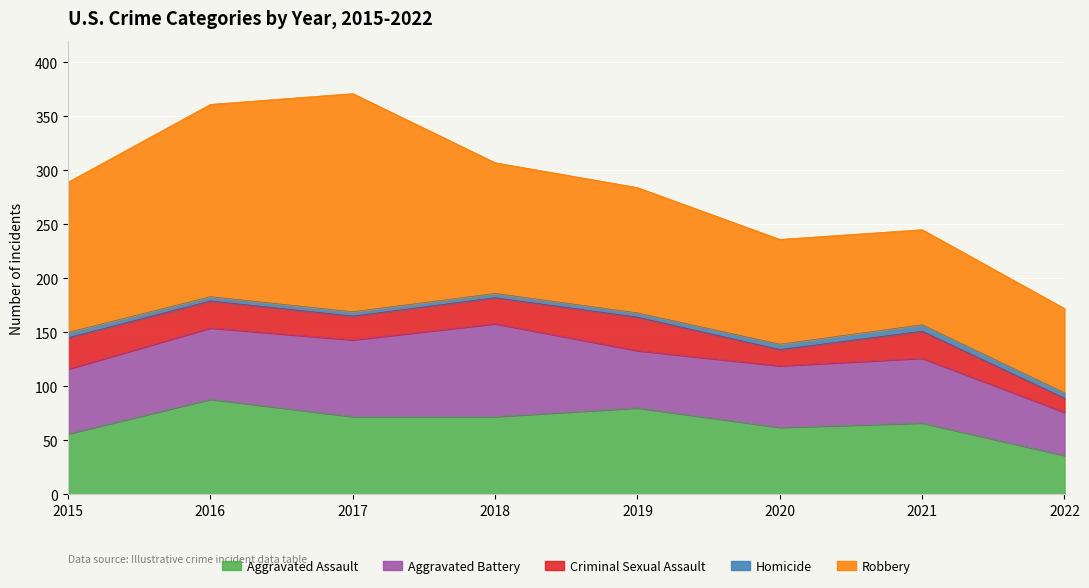

What is the total value across all series at 2021?

245